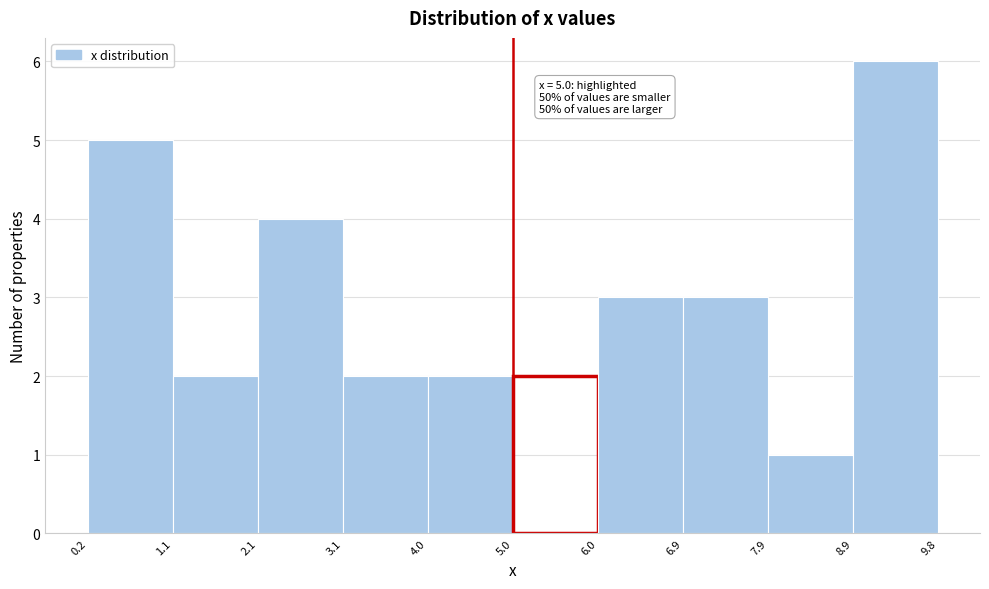

Over which range of the x-axis is the bar tallest?

8.9 to 9.8